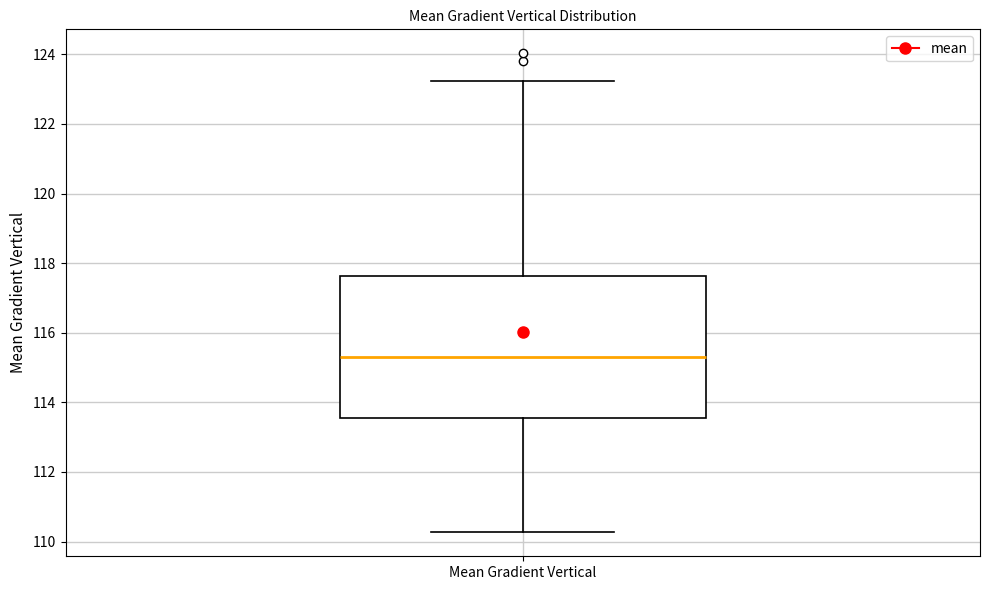

Where does the lower whisker of the box for Mean Gradient Vertical end on the y-axis? The values are not printed on the chart, so give them approximately, as read against the axis.

110.2